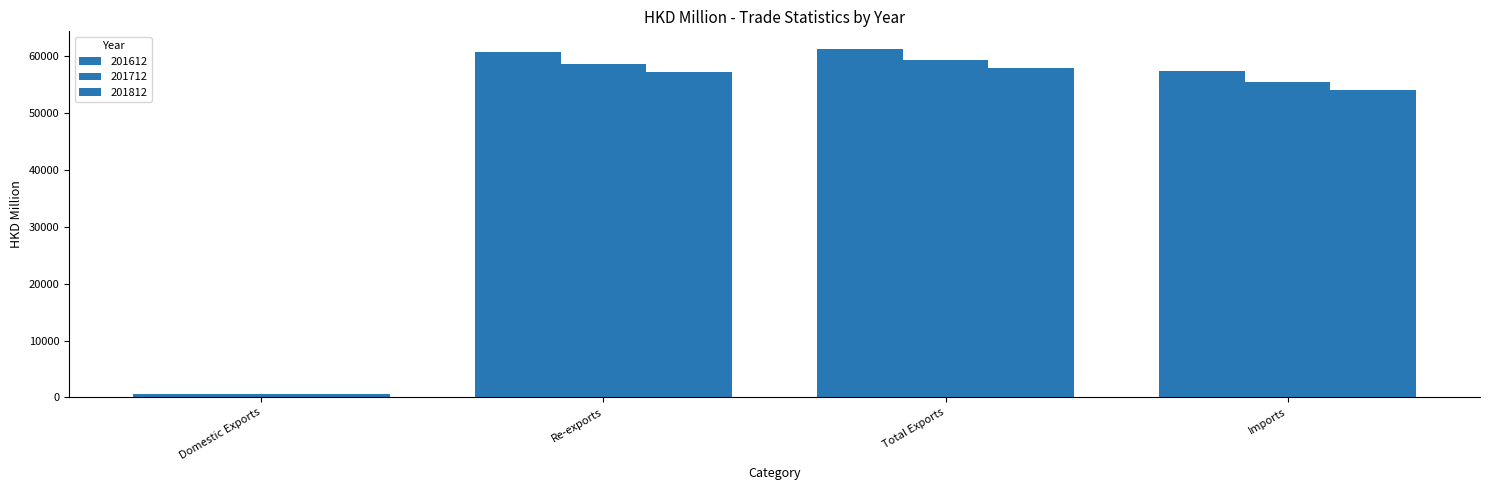

Count the number of data series in this chart.

3